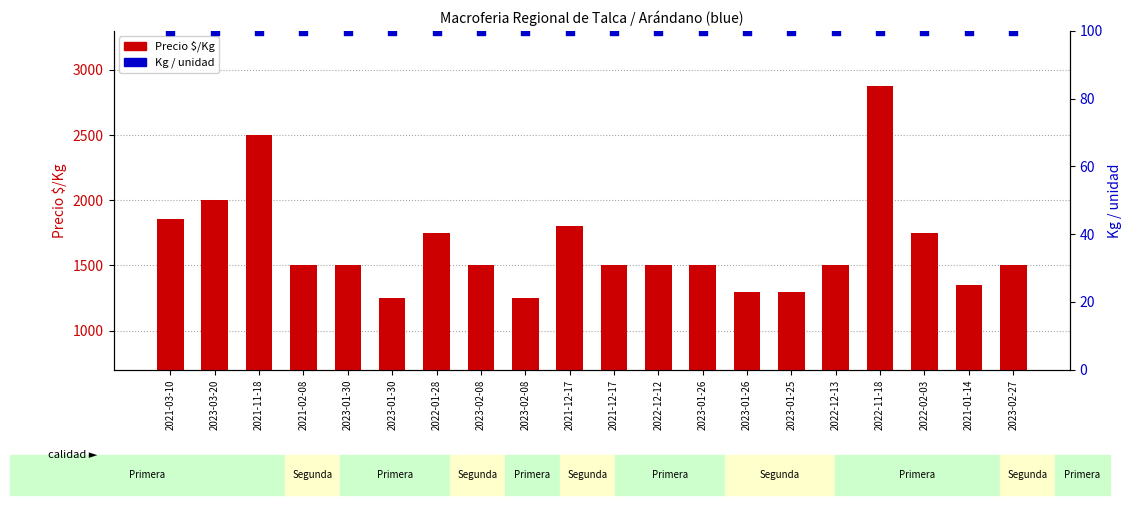

At how many categories does at least one series exceed 1394?

15